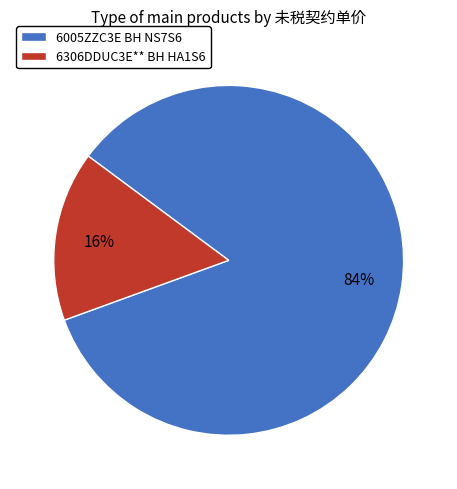

Combined, do 6005ZZC3E BH NS7S6 and 6306DDUC3E** BH HA1S6 account for over 50%?

Yes